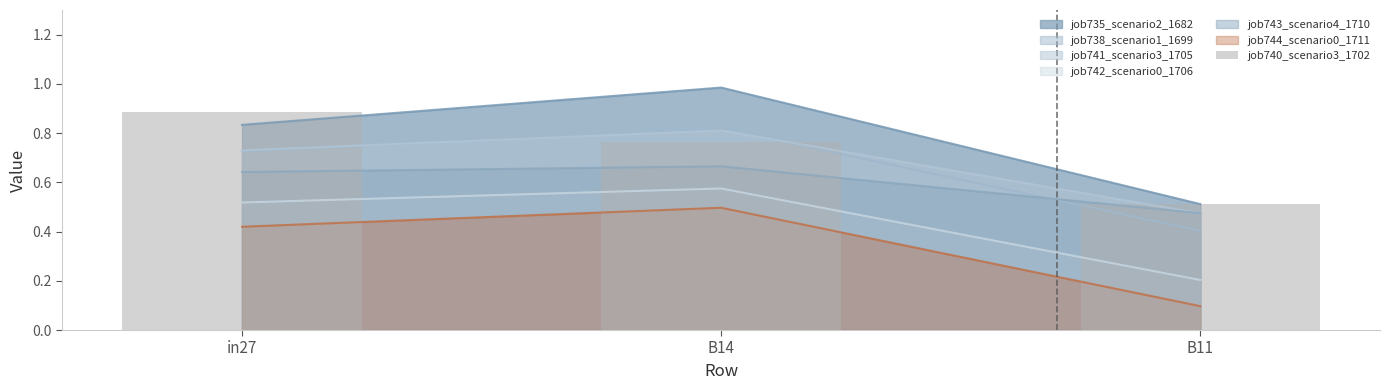

Reading left to right, list all the values displayed in this chart.

in27=0.9	B14=0.8	B11=0.5